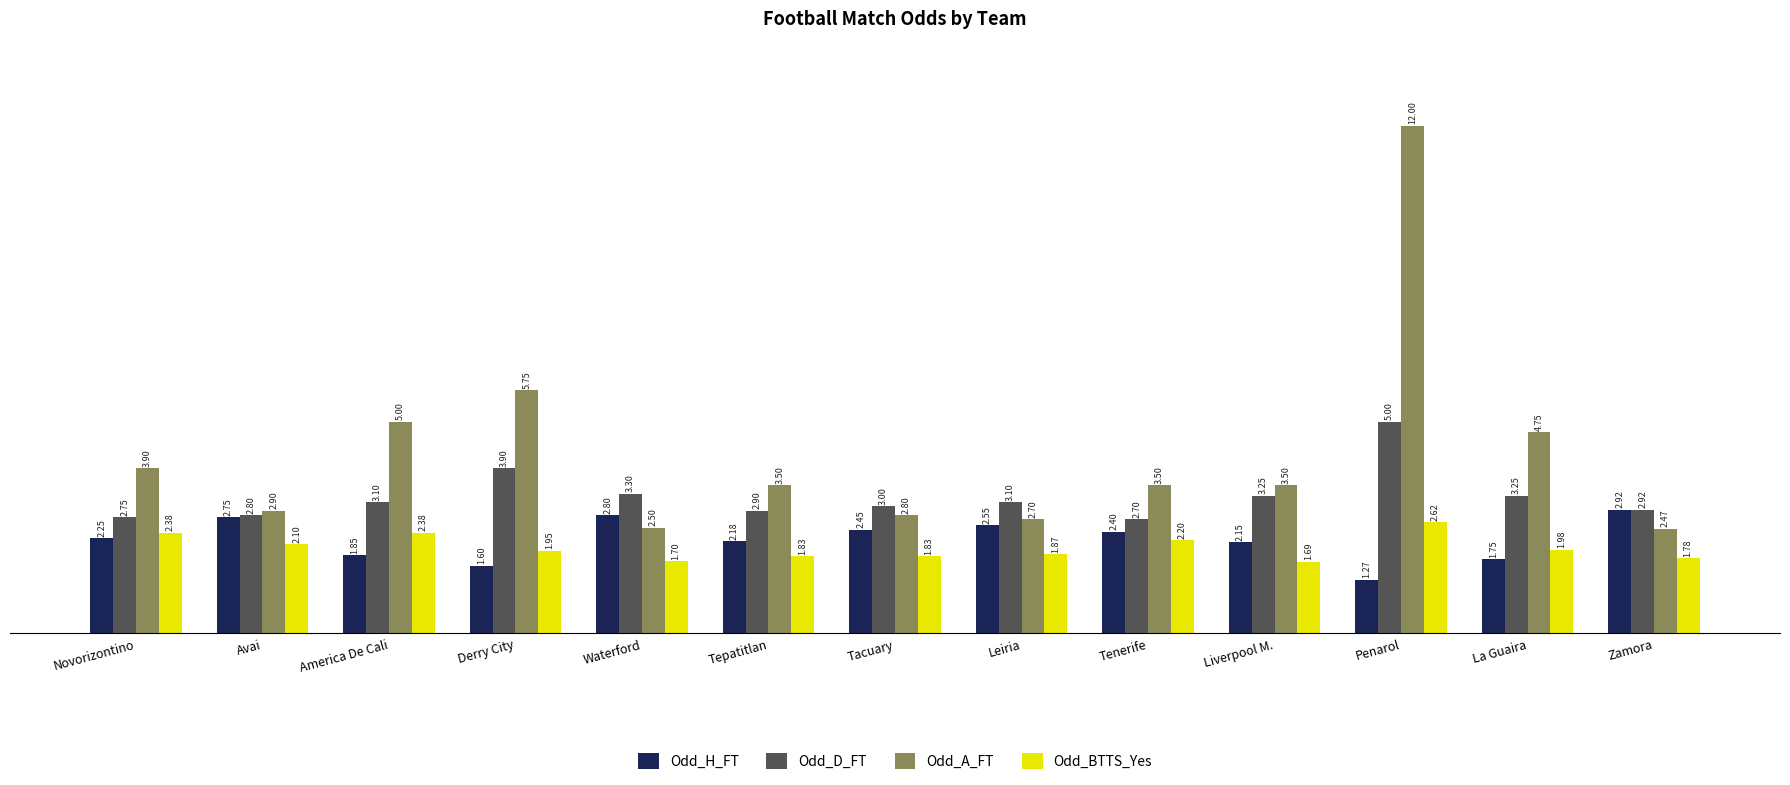

At how many categories does at least one series exceed 7?

1